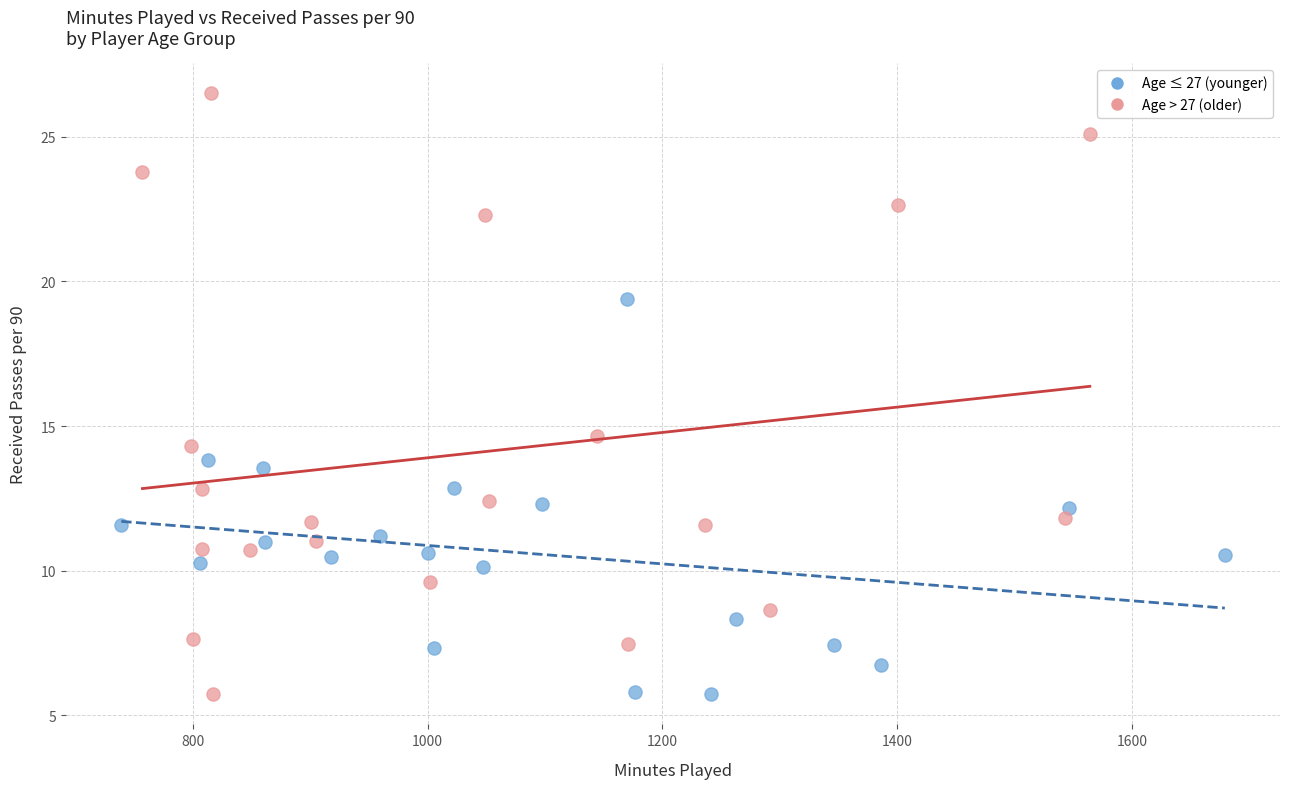

Which series has the widest spread of Y values?

Age > 27 (older)